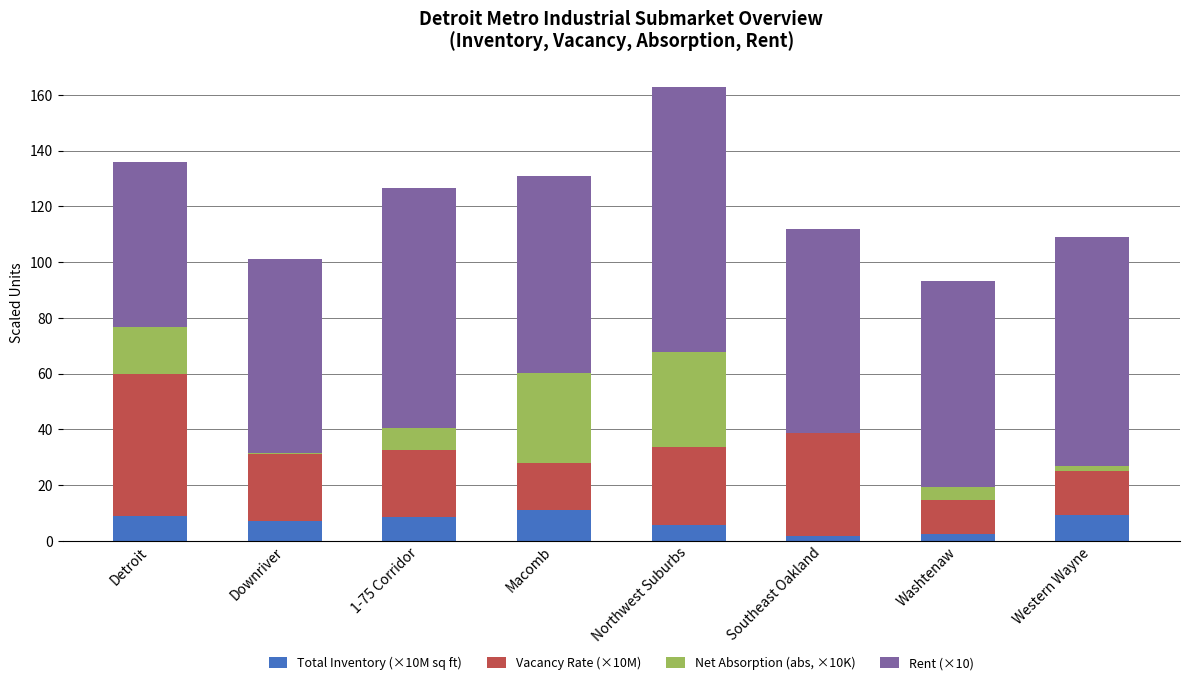

At which category is the sum across all series the highest?

Northwest Suburbs